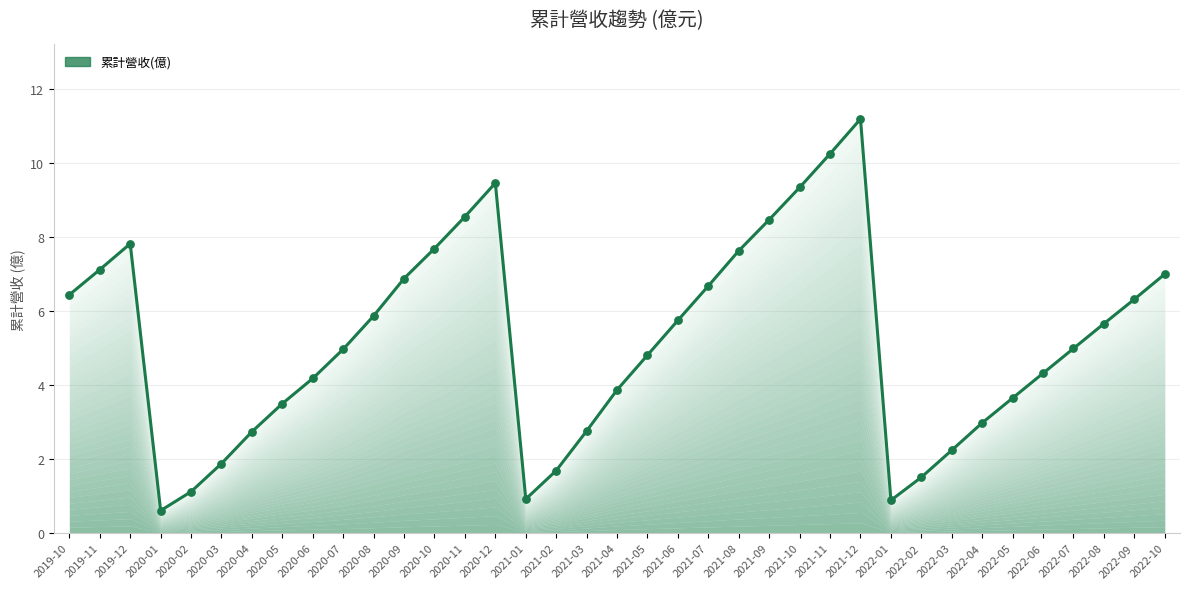

Approximately how many times larger is the value at 2020-08 compared to 2021-12?

0.5